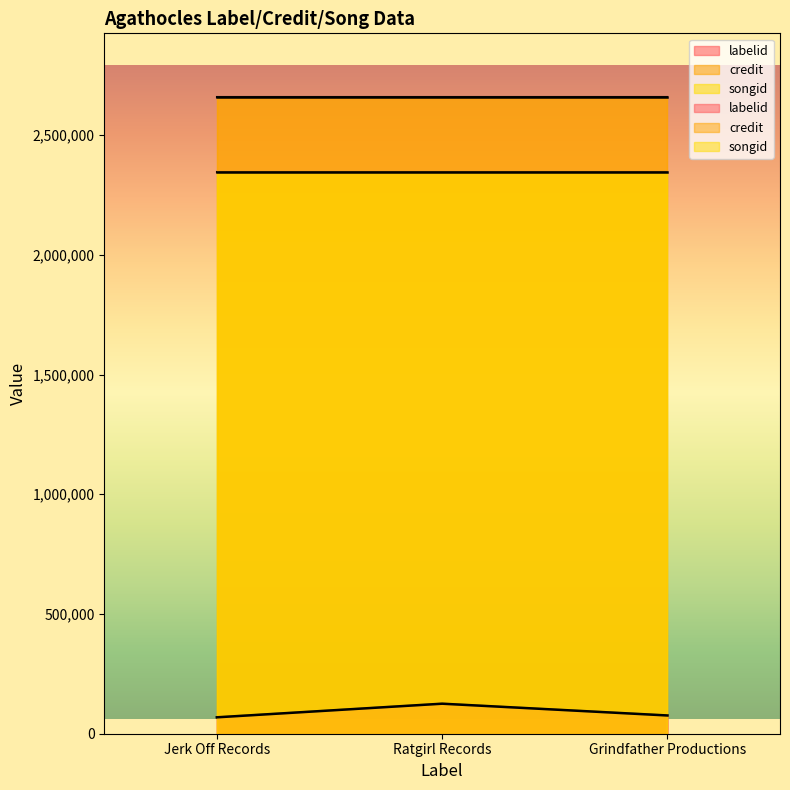

What position from the left is Grindfather Productions?

3